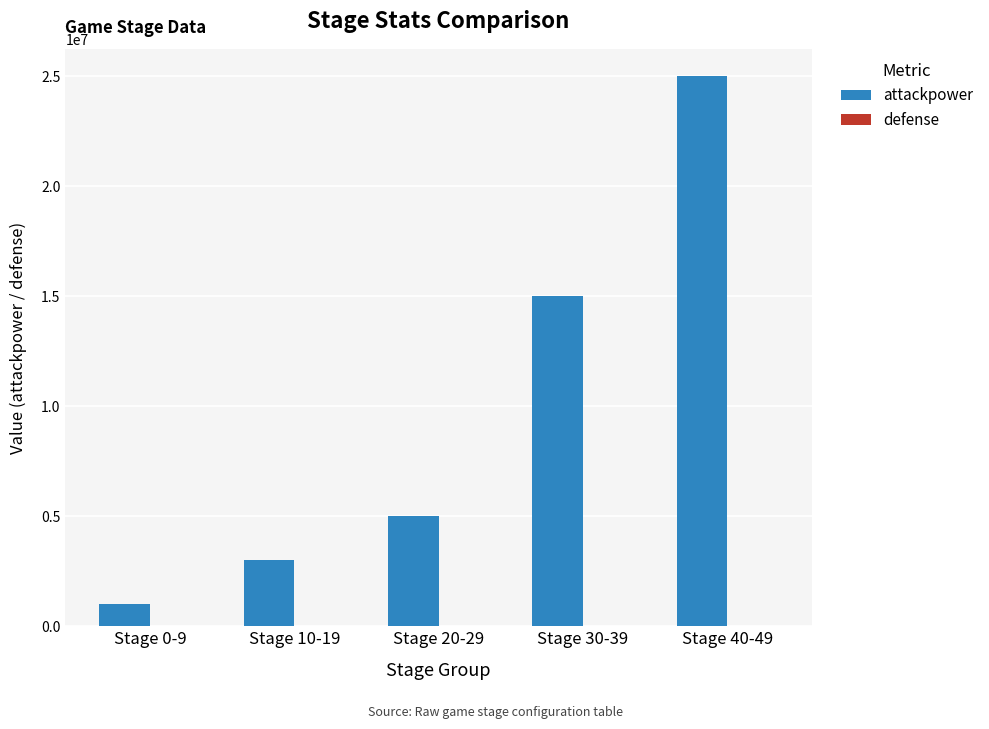

What is the sum of all attackpower values?

49000000